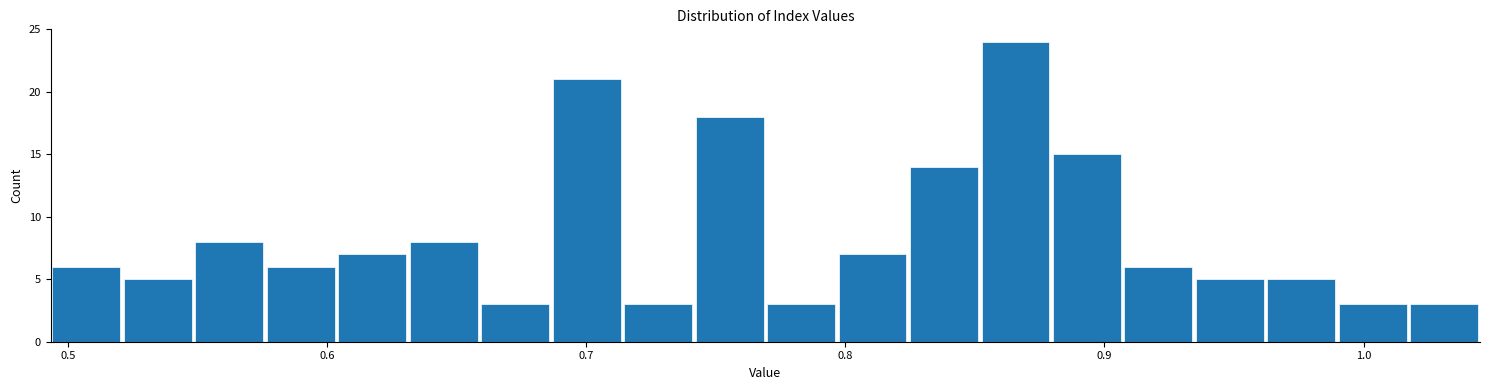

Read against the x-axis, roughly where is the centre of the tallest bar?

0.87